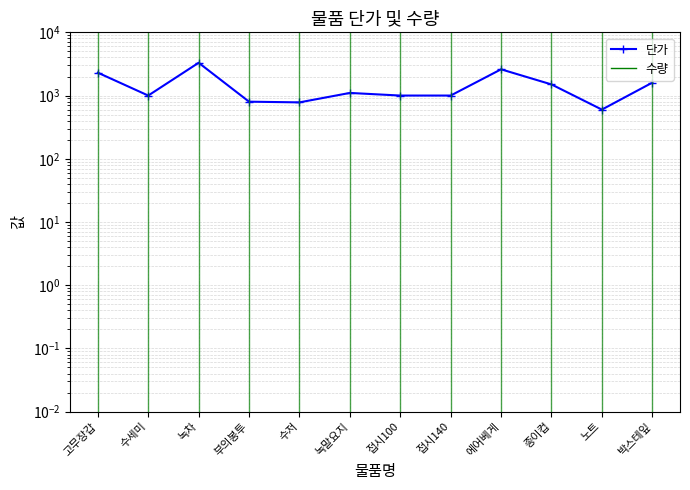

Reading left to right, transcribe all the data shown in this chart.

2300	1000	3300	800	780	1100	1000	1000	2600	1500	600	1600